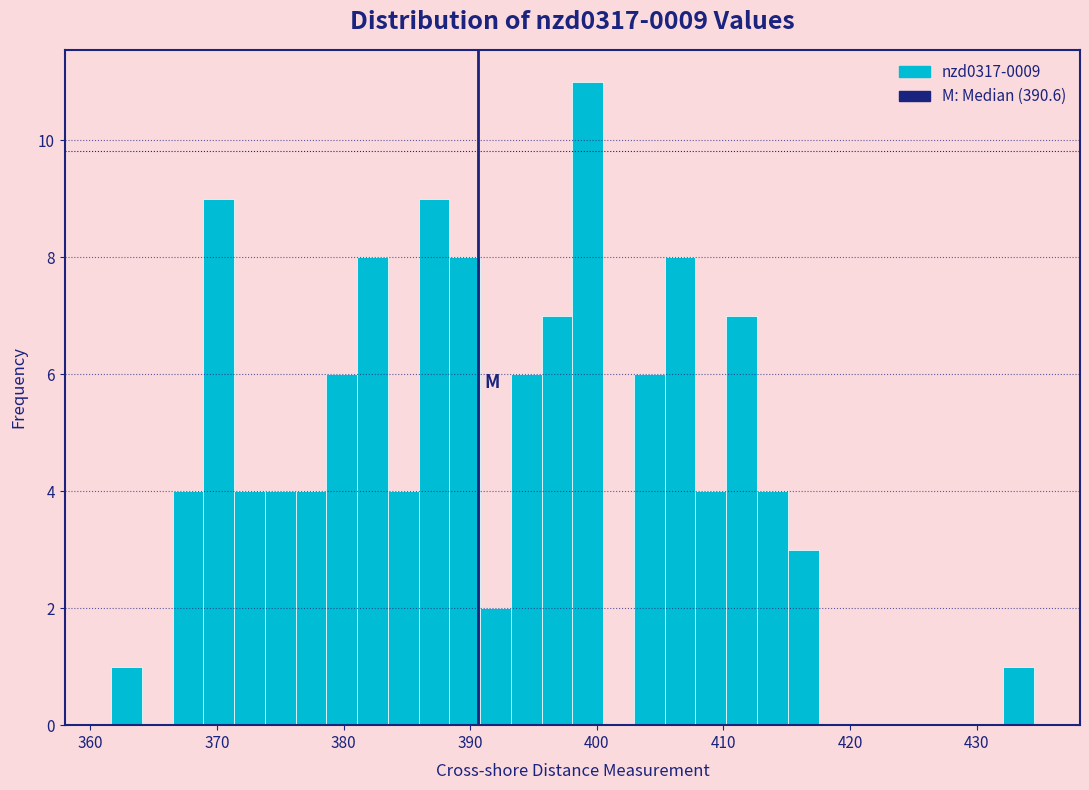

Read against the x-axis, roughly where is the centre of the tallest bar?

399